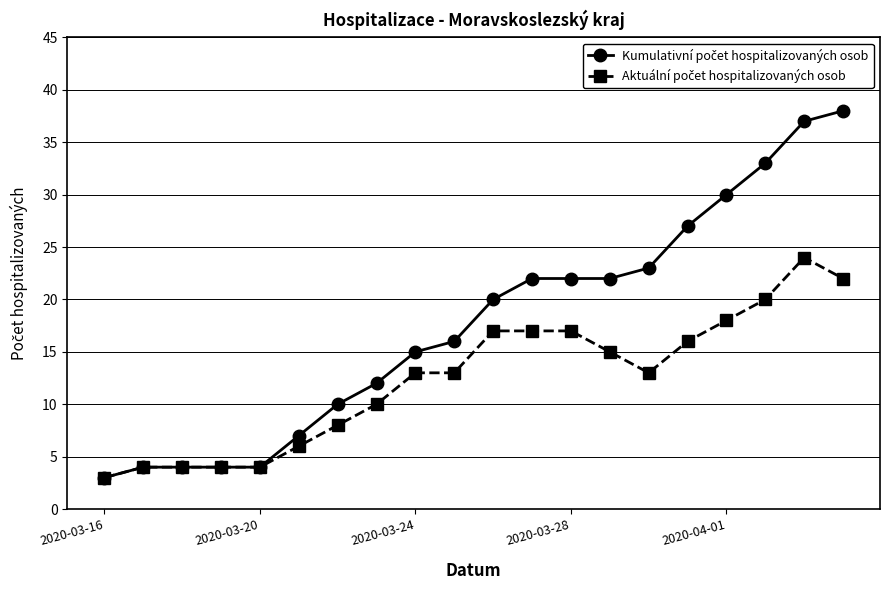

At how many categories does at least one series exceed 28?

4